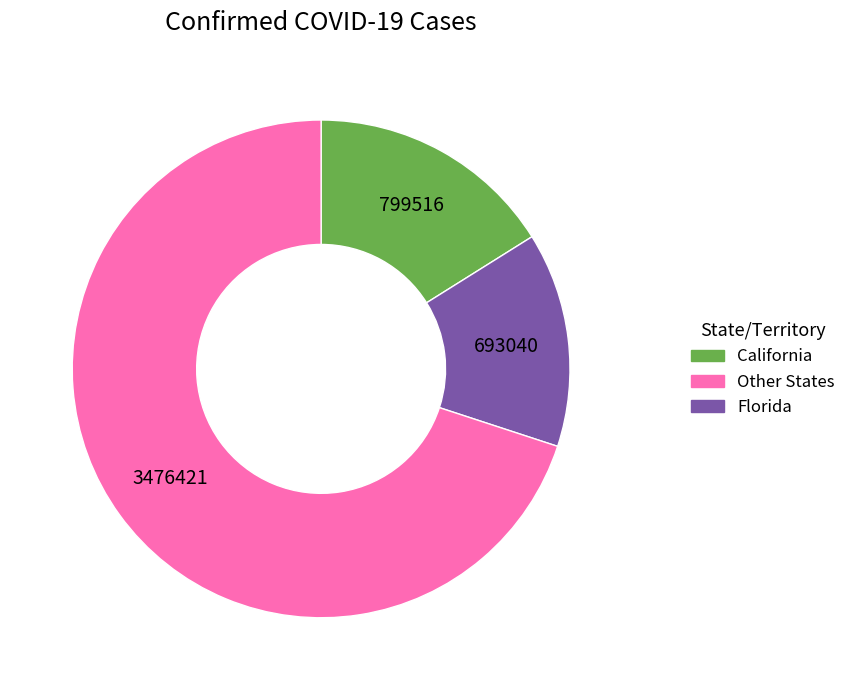

Is there a majority slice in this chart?

Yes